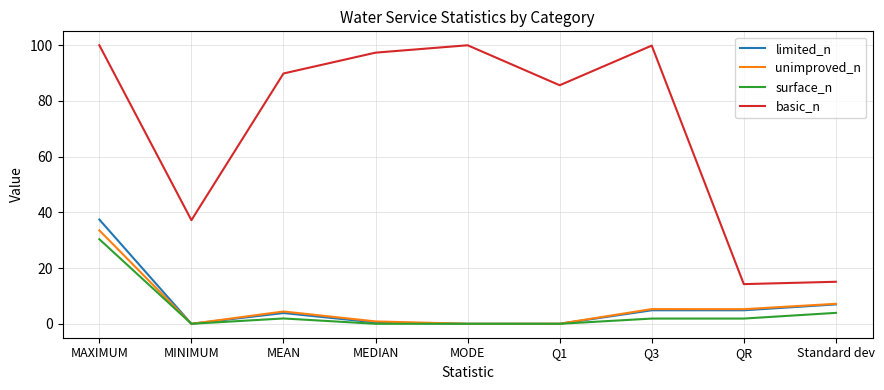

Does the chart display data point markers on the line(s)?

No